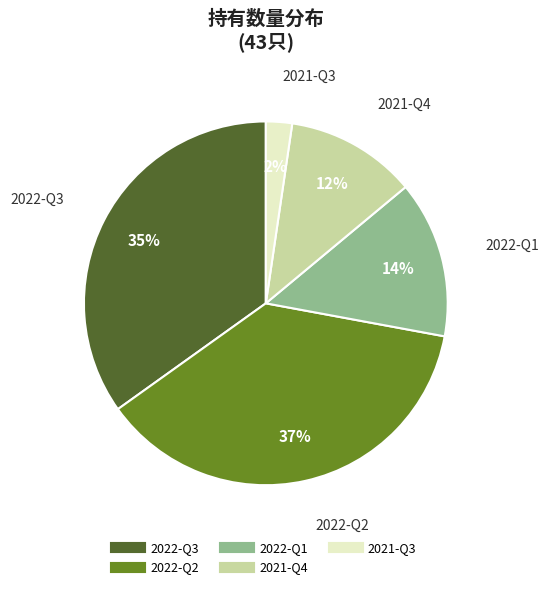

To the nearest percent, what is the difference between the largest and smallest slice percentages?

35%